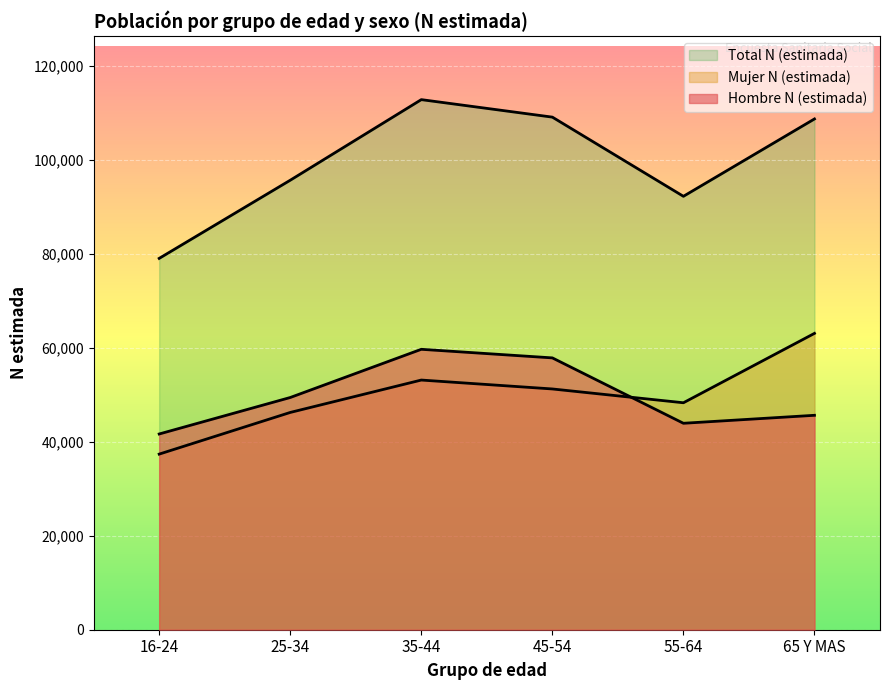

Does the chart display data point markers on the line(s)?

No